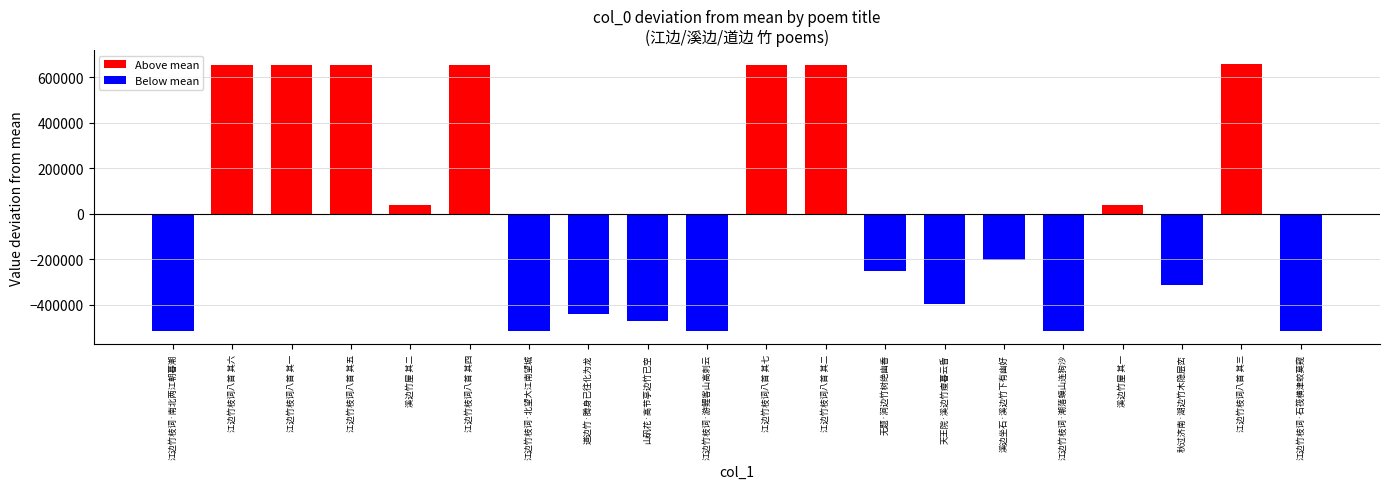

What is the greatest value displayed?

661281.6